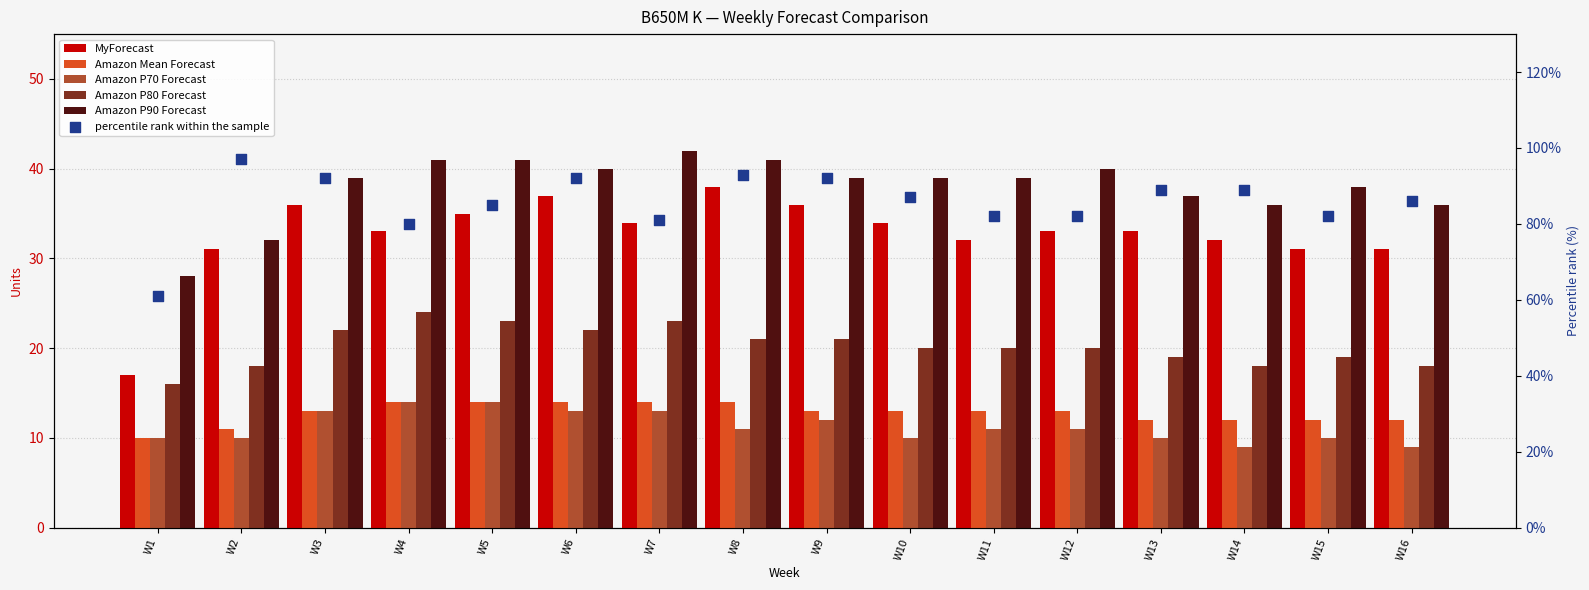

Which series contains the lowest Y value?

Amazon P70 Forecast